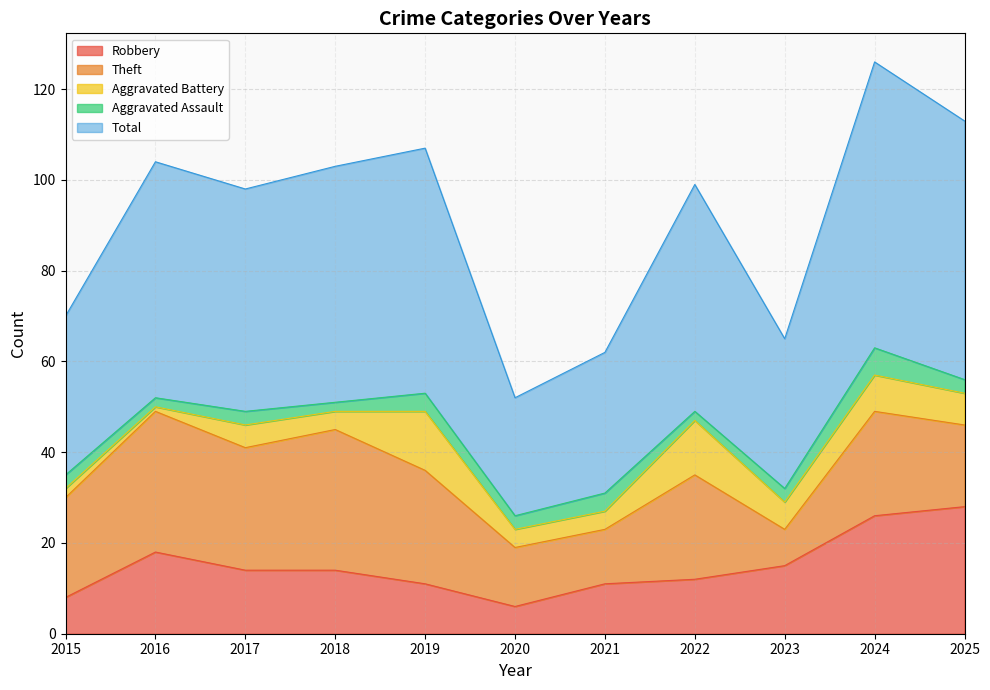

What is the difference between the Robbery values at 2024 and 2025?

2